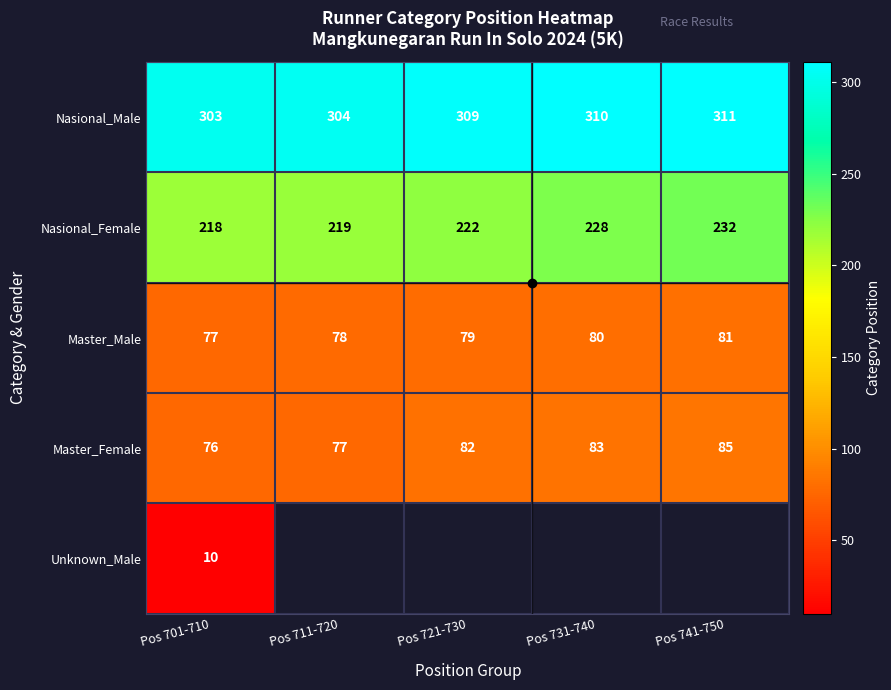

List the labels in order of Master_Female value, smallest first.

Pos 701-710, Pos 711-720, Pos 721-730, Pos 731-740, Pos 741-750